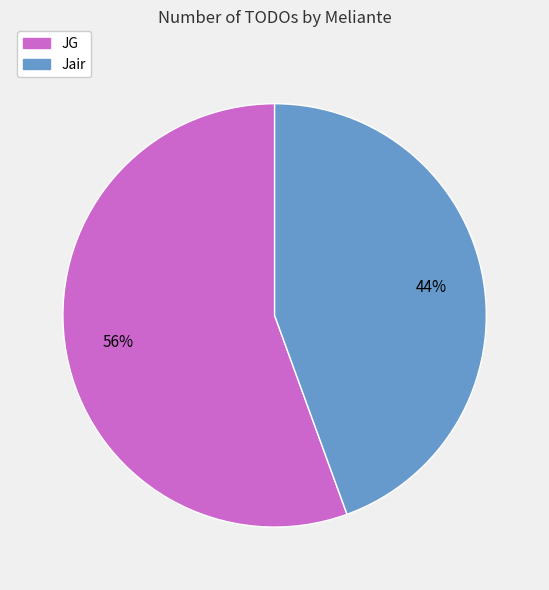

Do JG and Jair together represent more than half of the pie?

Yes